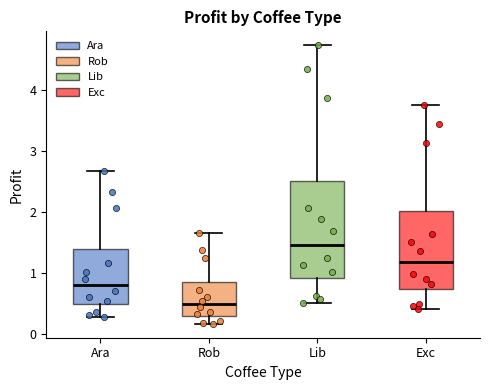

Reading left to right, transcribe this box plot: for each box, give where its median line is, the range the box spans, and where its two whiskers end, as read against the y-axis. The values are not printed on the chart, so give them approximately, as read against the axis.

Ara: median 0.8, box 0.5 to 1.4, whiskers 0.3 to 2.7
Rob: median 0.5, box 0.3 to 0.8, whiskers 0.2 to 1.6
Lib: median 1.5, box 0.9 to 2.5, whiskers 0.5 to 4.7
Exc: median 1.2, box 0.7 to 2.0, whiskers 0.4 to 3.8